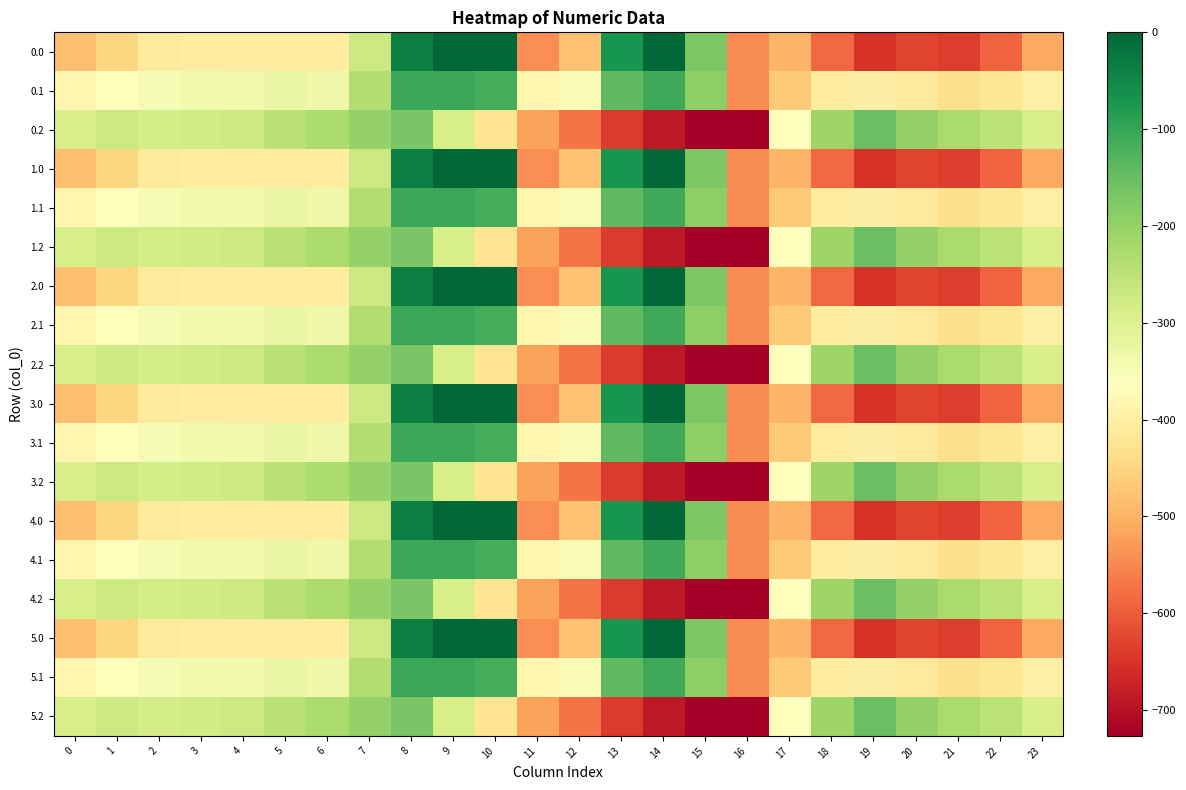

How many distinct data groups are displayed?

18